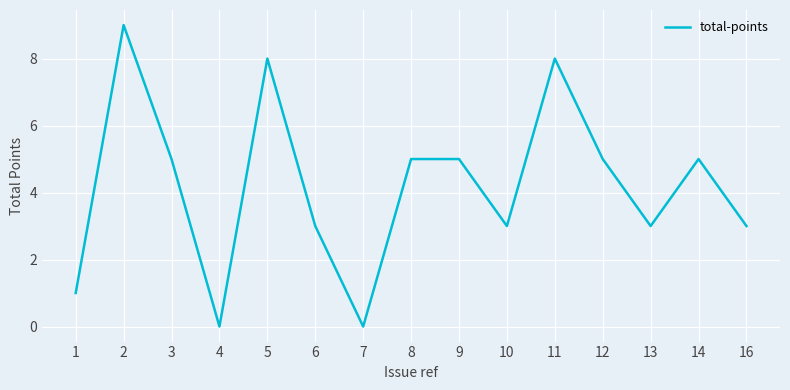

What is the greatest value displayed?

9